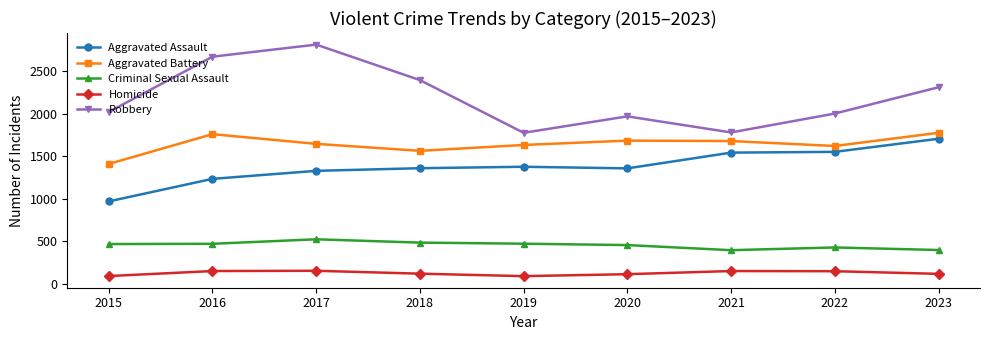

Rank the series at 2022 from lowest to highest value.

Homicide, Criminal Sexual Assault, Aggravated Assault, Aggravated Battery, Robbery